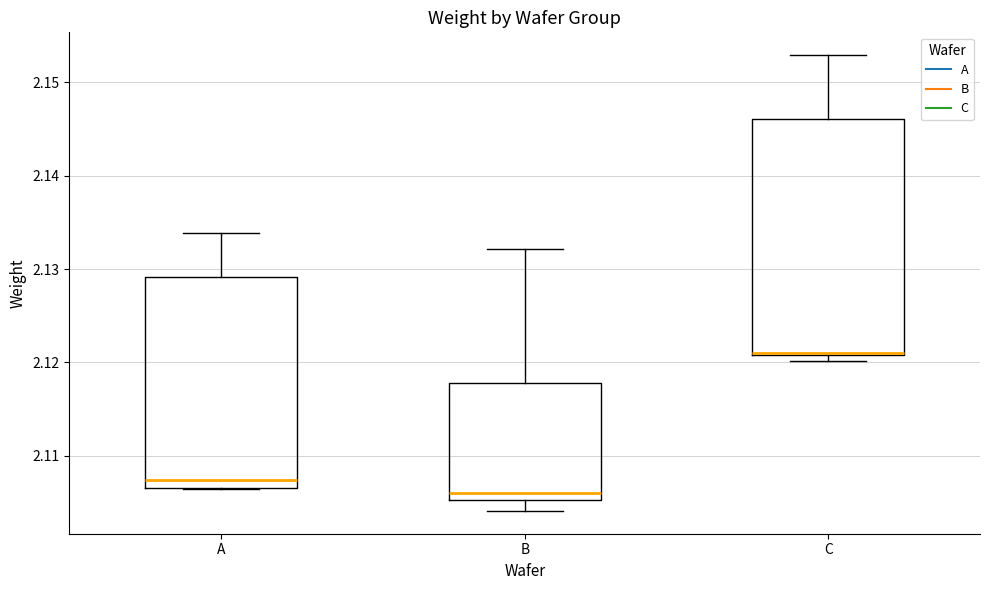

Reading left to right, read every box against the y-axis: the position of its median line, the range the box covers, and the ends of its whiskers. The values are not printed on the chart, so give them approximately, as read against the axis.

A: median 2.107 (just above the box's lower edge), box 2.107 to 2.129, whiskers 2.106 to 2.134
B: median 2.106, box 2.105 to 2.118, whiskers 2.104 to 2.132
C: median 2.121, box 2.121 to 2.146, whiskers 2.120 to 2.153